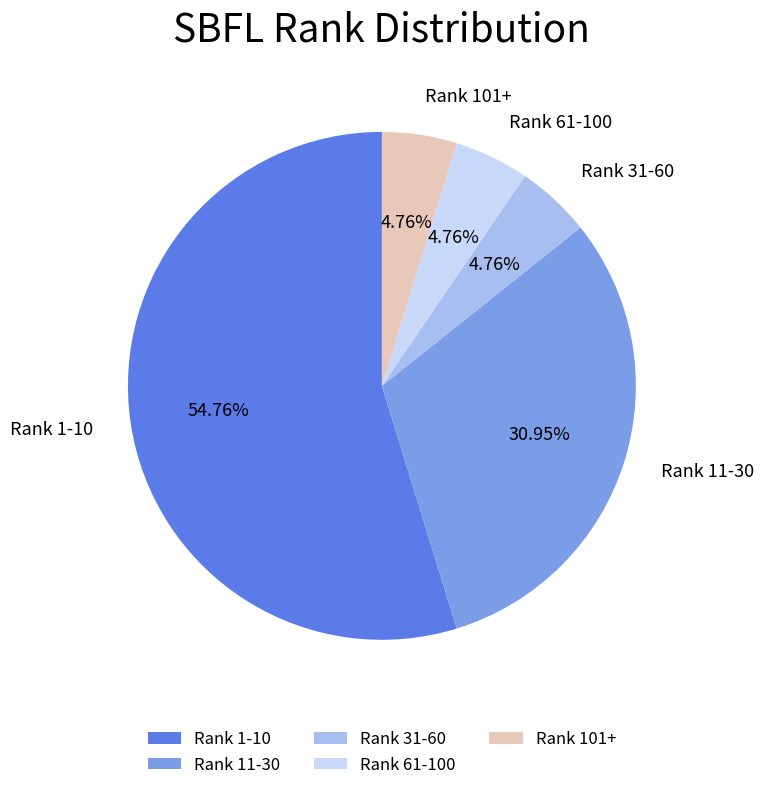

Which has a higher value, Rank 61-100 or Rank 1-10?

Rank 1-10